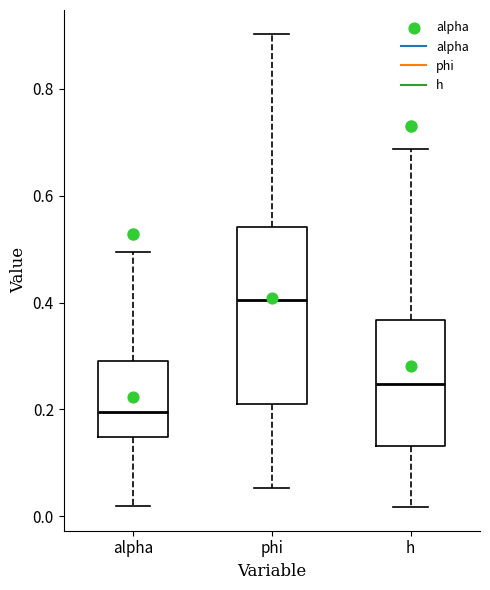

Which box has the highest median line?

phi